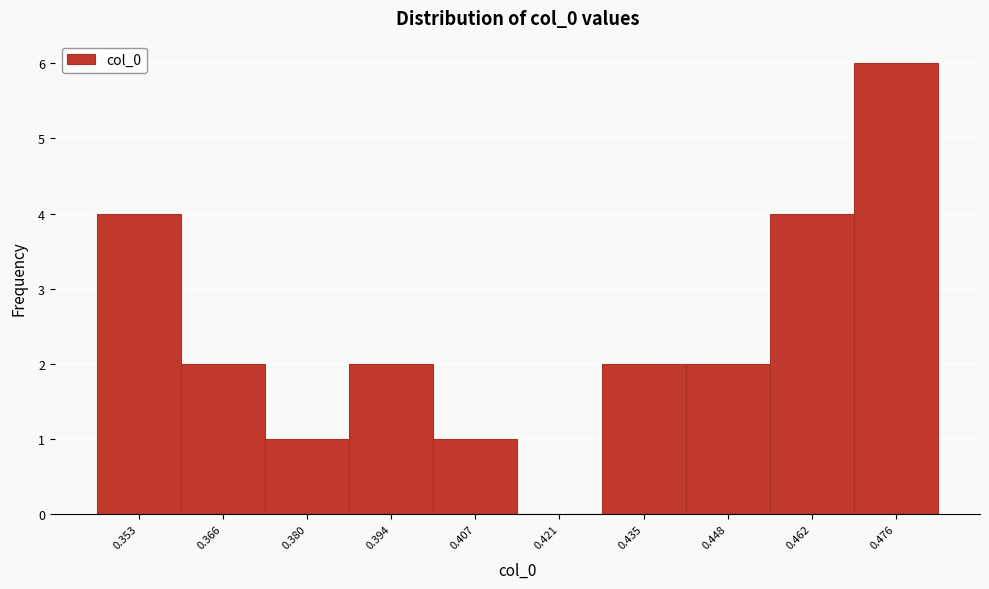

Reading left to right, list all the values displayed in this chart.

0.353=4	0.366=2	0.380=1	0.394=2	0.407=1	0.421=0	0.435=2	0.448=2	0.462=4	0.476=6